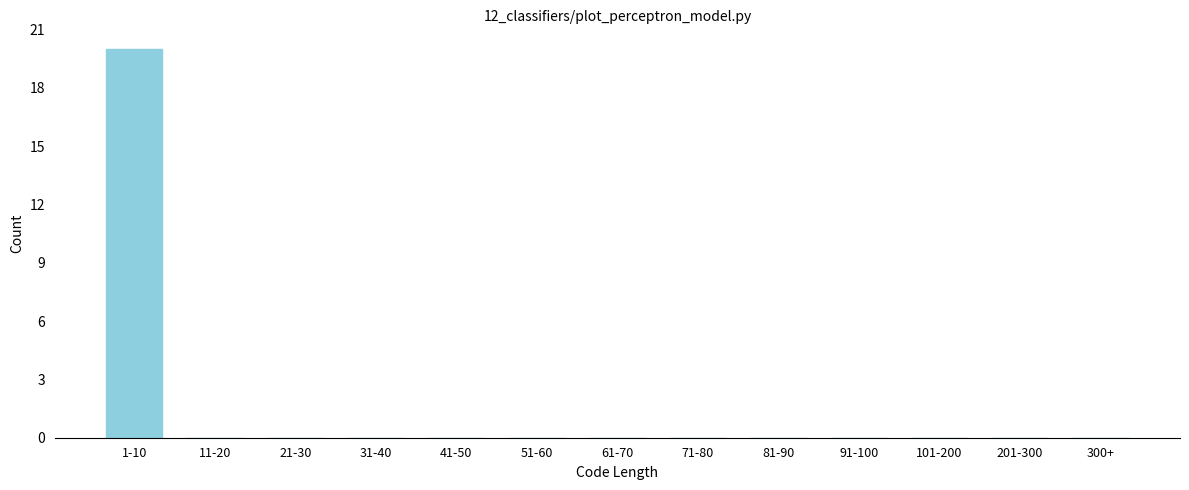

Reading left to right, transcribe all the data shown in this chart.

1-10=20	11-20=0	21-30=0	31-40=0	41-50=0	51-60=0	61-70=0	71-80=0	81-90=0	91-100=0	101-200=0	201-300=0	300+=0